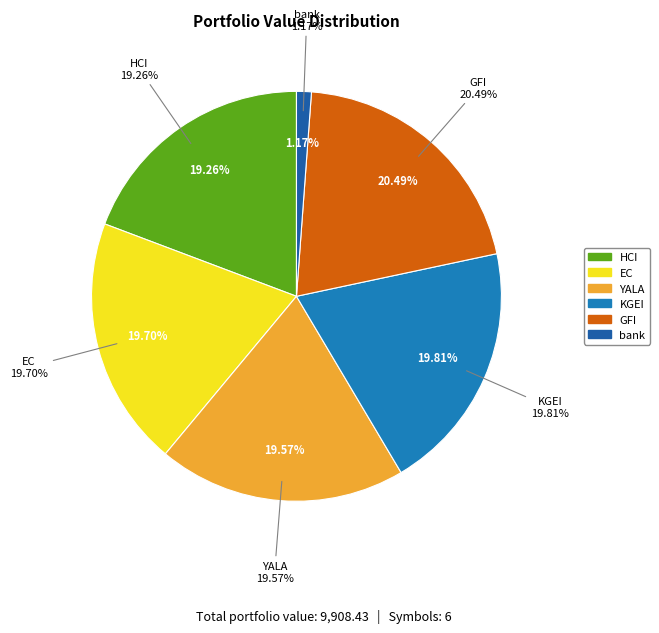

Is YALA the majority of the pie?

No